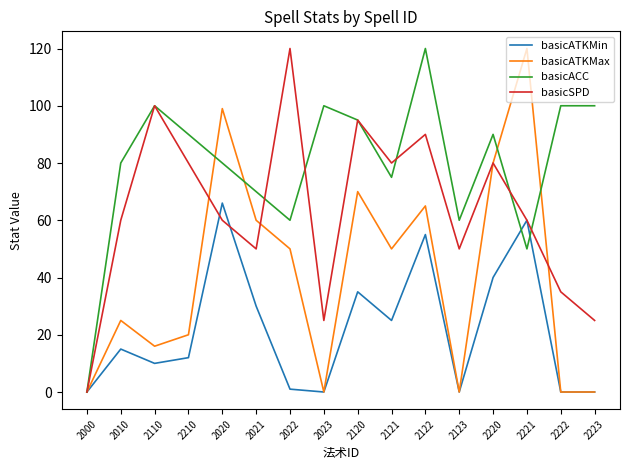

At 2021, list the series in order from largest to smallest.

basicACC, basicATKMax, basicSPD, basicATKMin